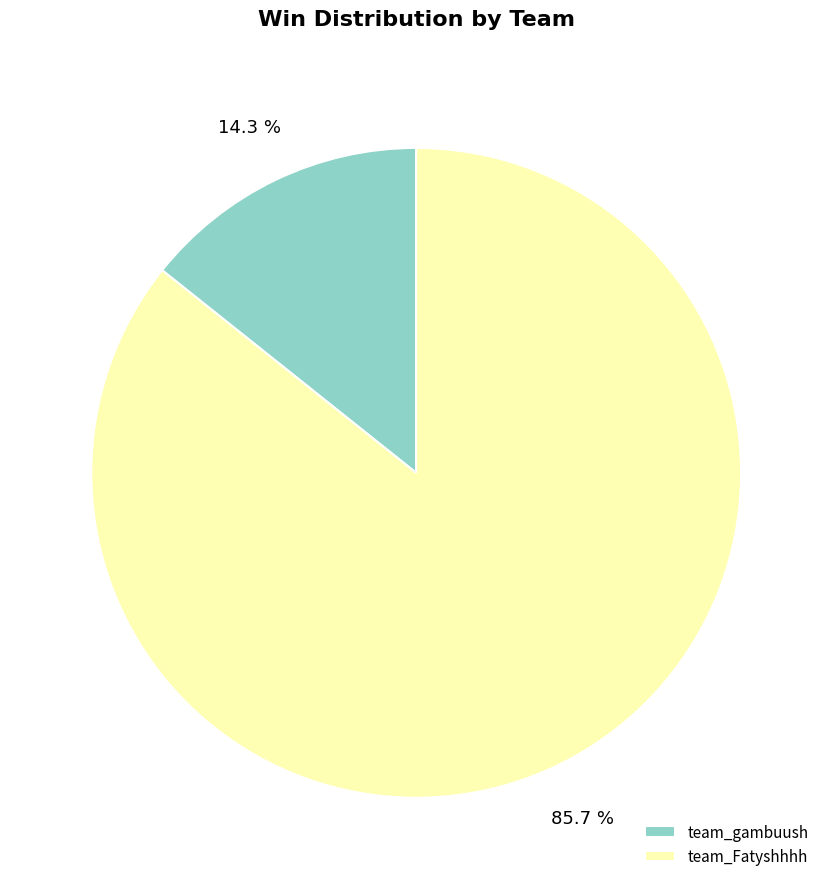

What percentage is NOT represented by team_gambuush?

85.7%